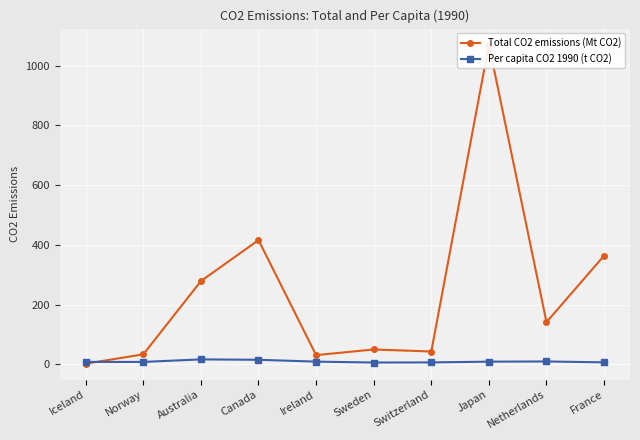

Reading left to right, list all the values displayed in this chart.

Total CO2 emissions (Mt CO2): 2.0	33.2	278.5	415.8	30.6	49.5	42.7	1070.7	141.0	363.8
Per capita CO2 1990 (t CO2): 7.9	7.8	16.3	15.0	8.8	5.8	6.2	8.7	9.4	6.4